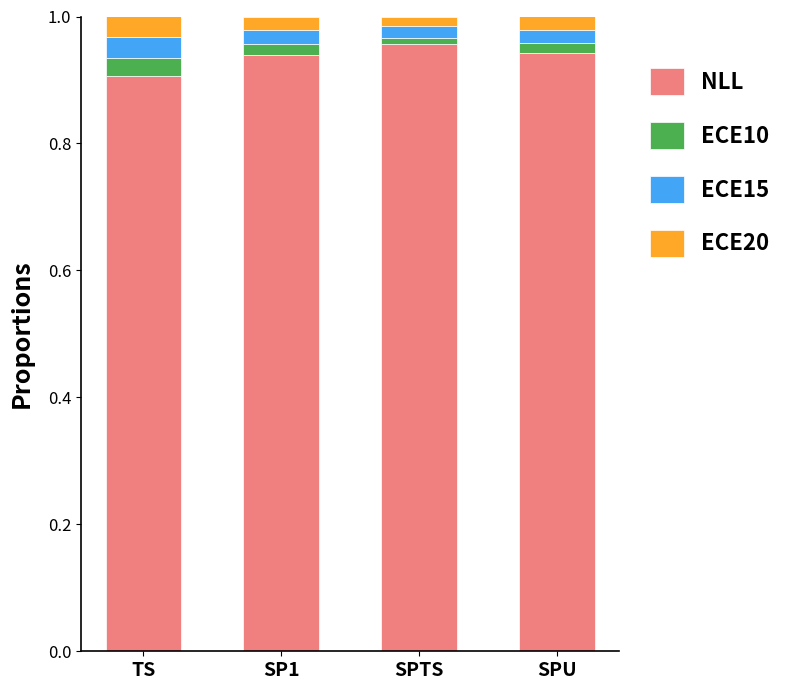

At which label does NLL reach its minimum?

TS